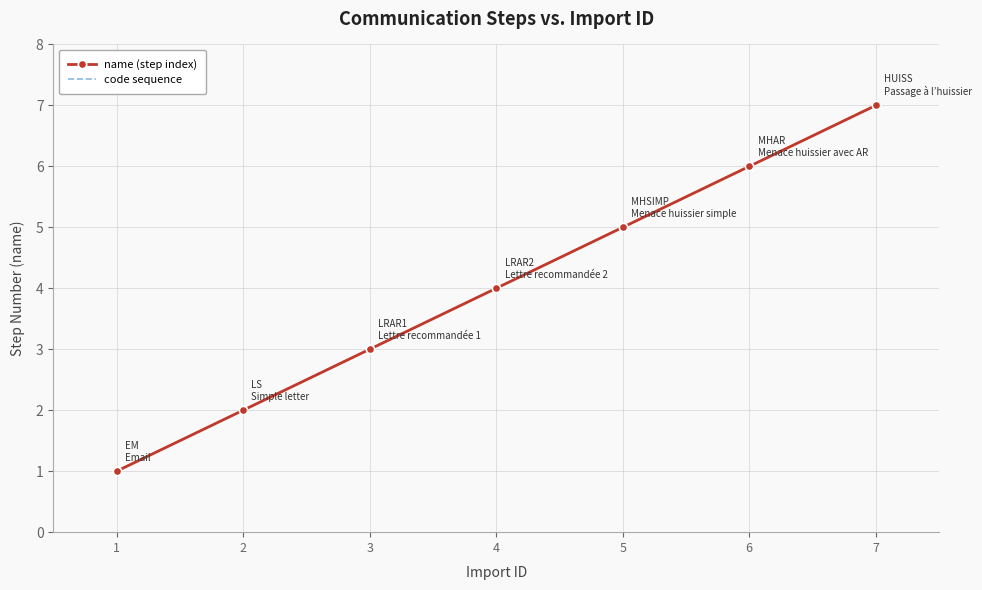

List the series in order of their peak value, lowest first.

name (step index), code sequence